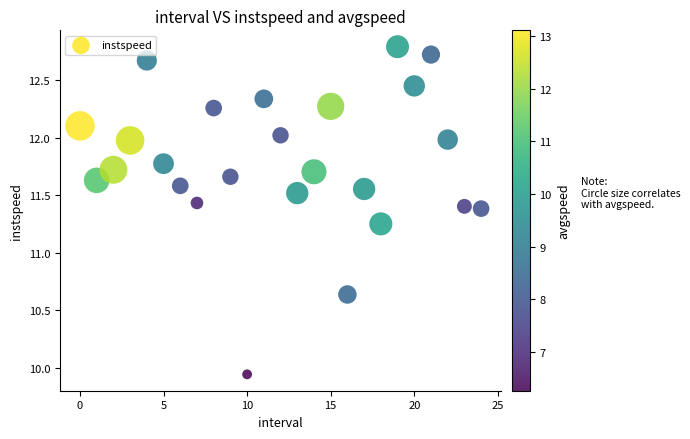

What is the range of Y values (max minus min)?

2.8